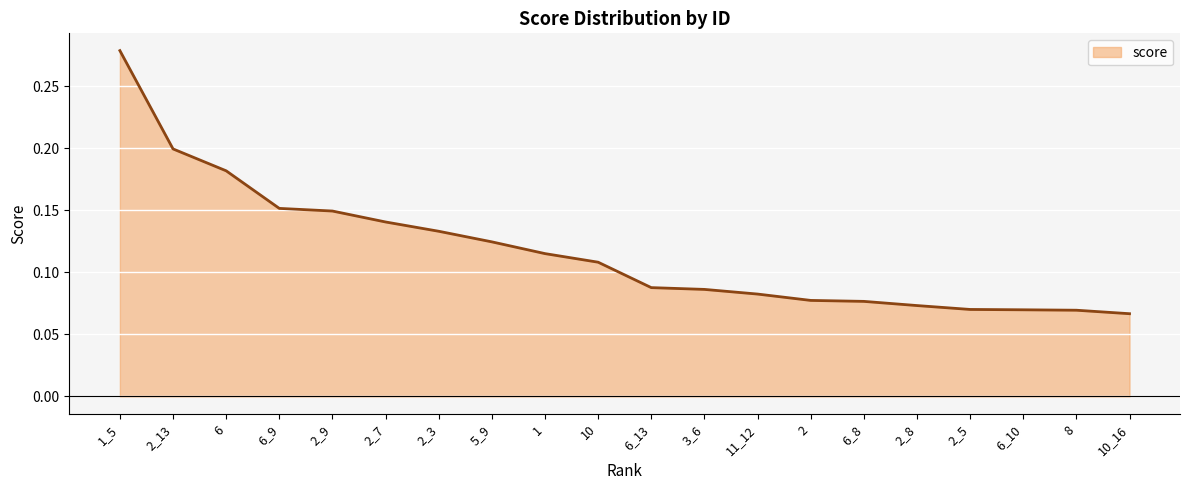

What position from the left is 6_10?

18